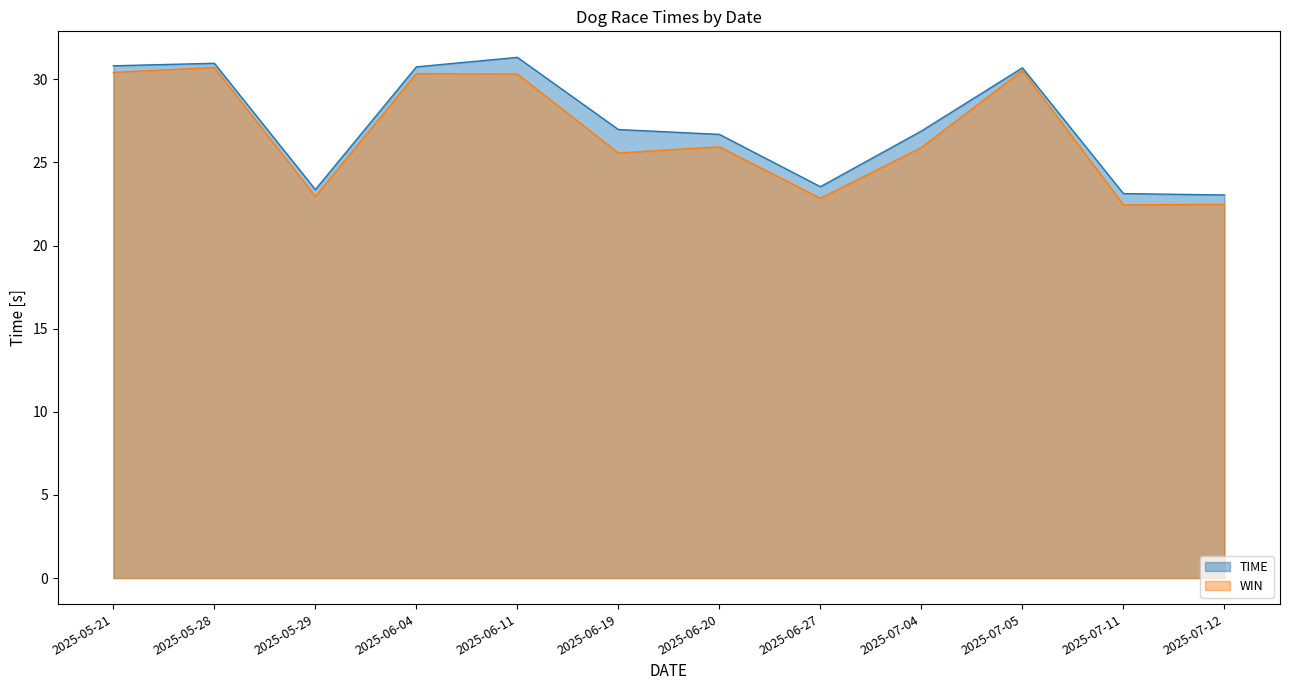

Rank the categories by TIME value from highest to lowest.

2025-06-11, 2025-05-28, 2025-05-21, 2025-06-04, 2025-07-05, 2025-06-19, 2025-07-04, 2025-06-20, 2025-06-27, 2025-05-29, 2025-07-11, 2025-07-12